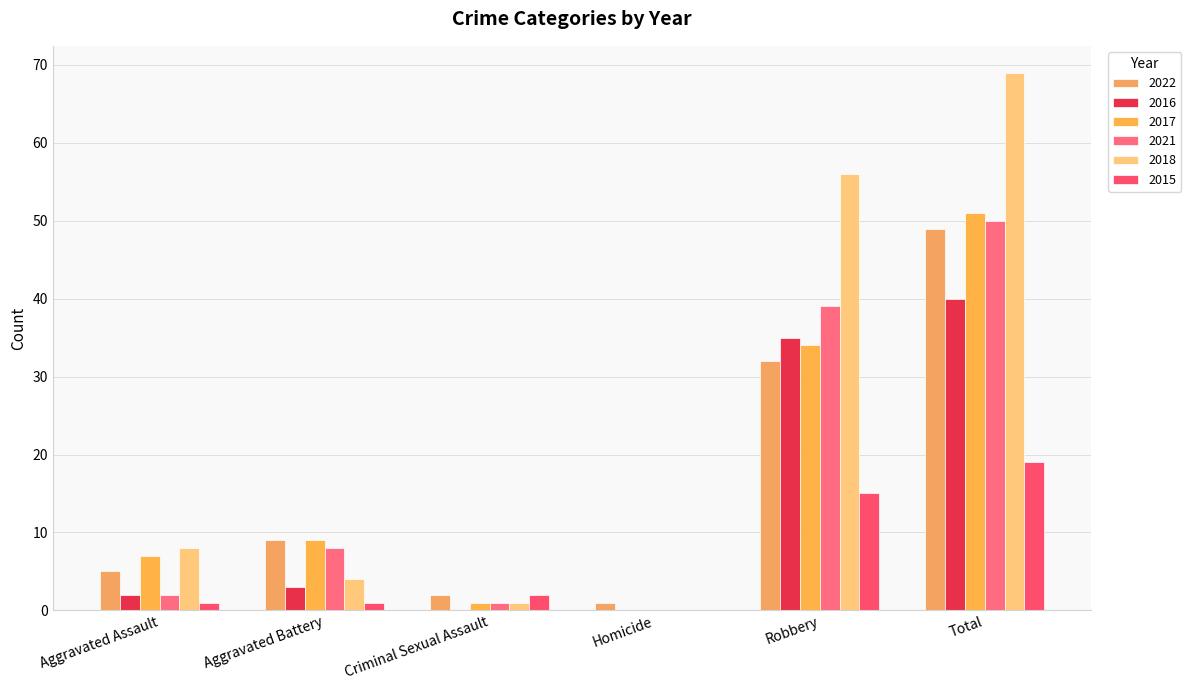

Where is 2016 nearest to the value 20?

Robbery